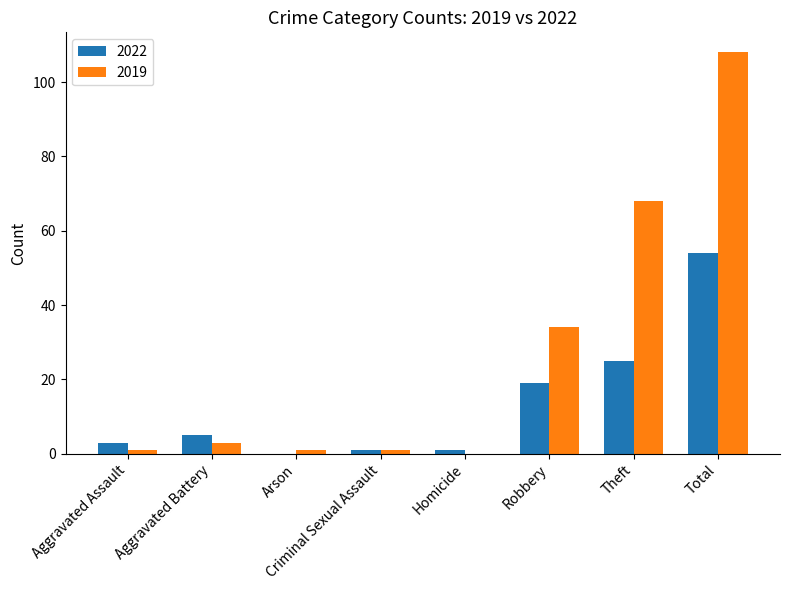

Count the number of data series in this chart.

2